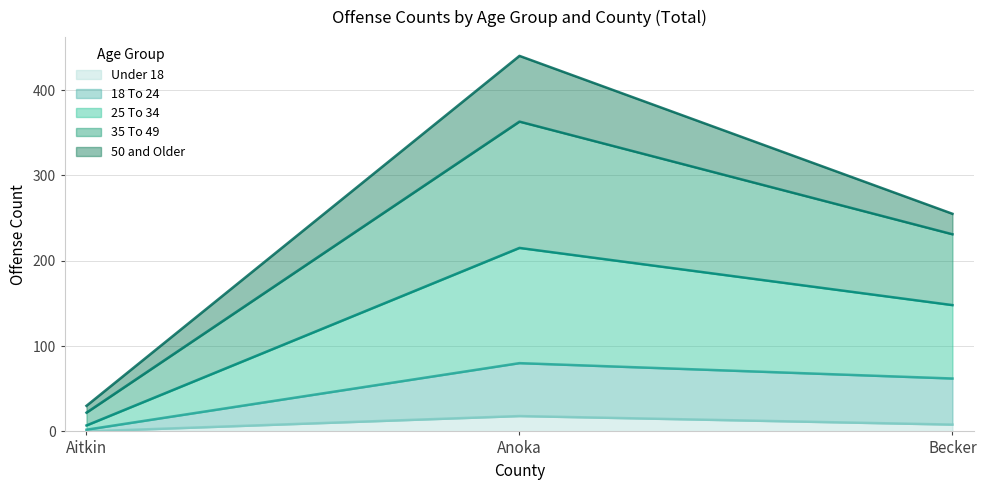

What is the label of the 2nd point from the left?

Anoka